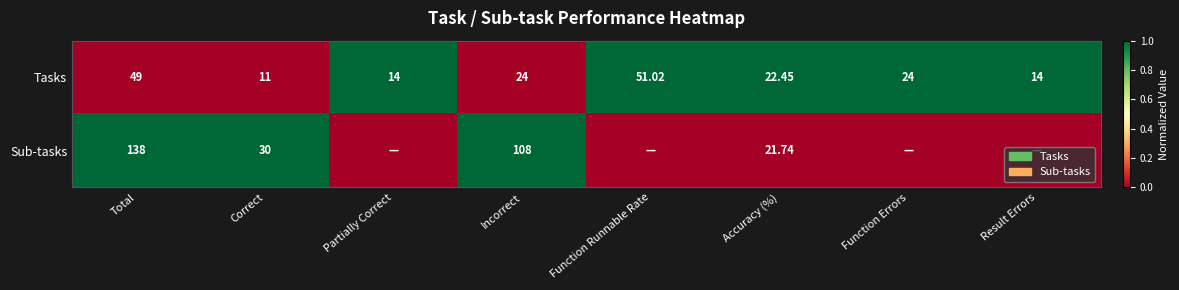

At Total, list the series in order from largest to smallest.

Sub-tasks, Tasks